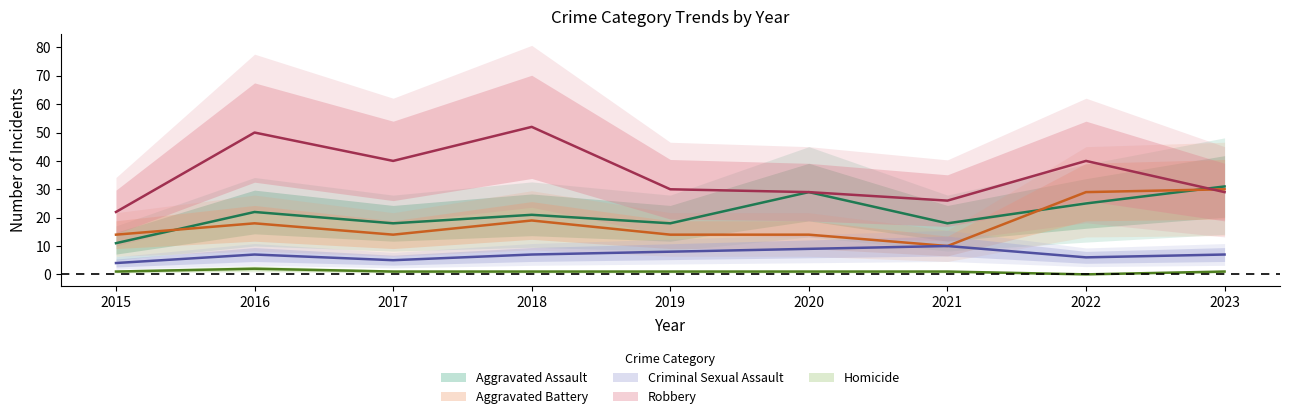

The Aggravated Assault series shows 25 at 2021. True or false?

False